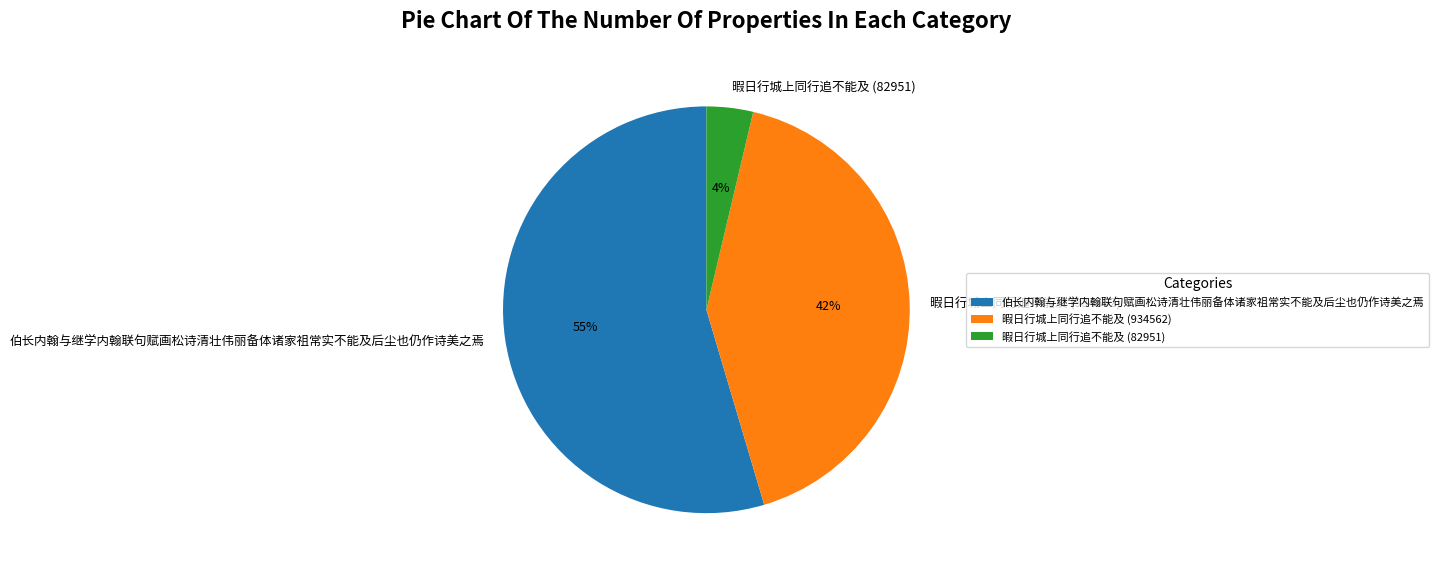

How many segments does this pie chart have?

3